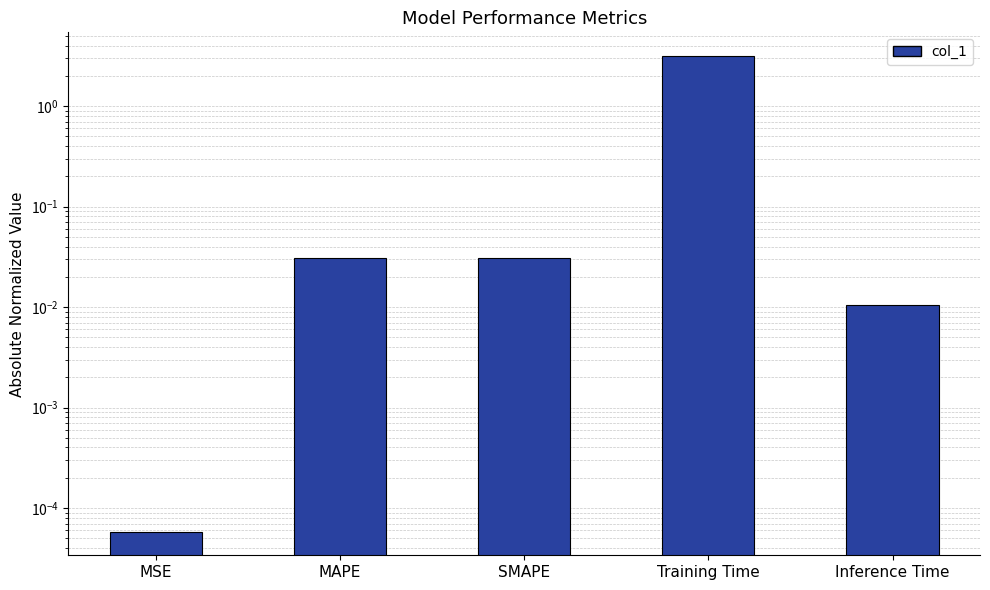

Which has a higher value, Inference Time or MSE?

Inference Time